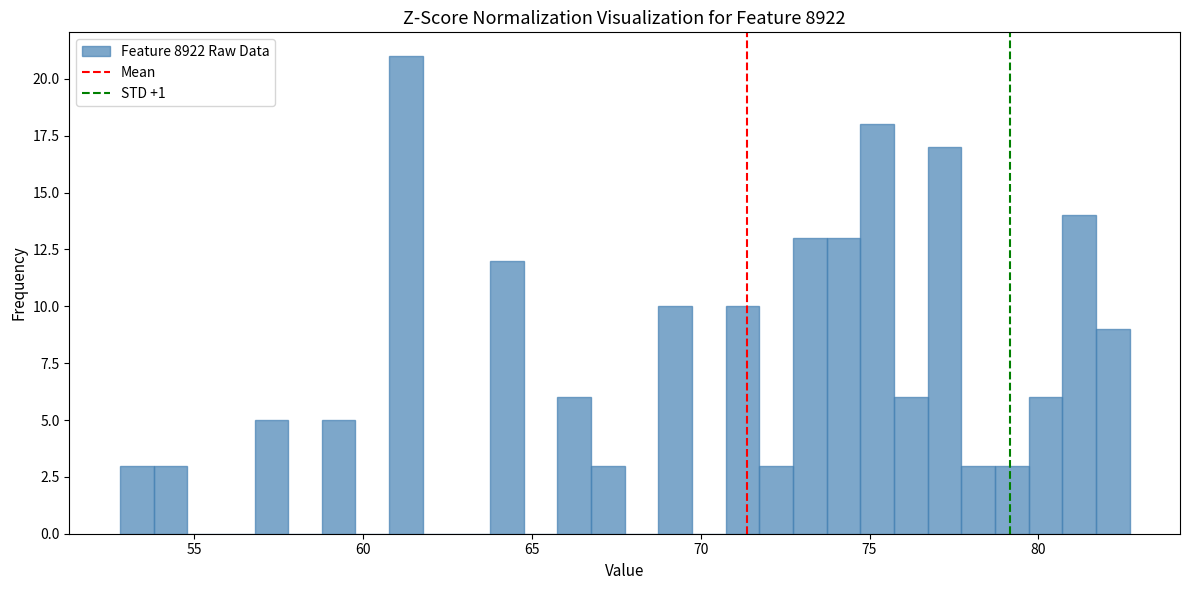

Around what value on the x-axis is the tallest bar? Give the approximate position of its centre, as read against the axis.

61.5